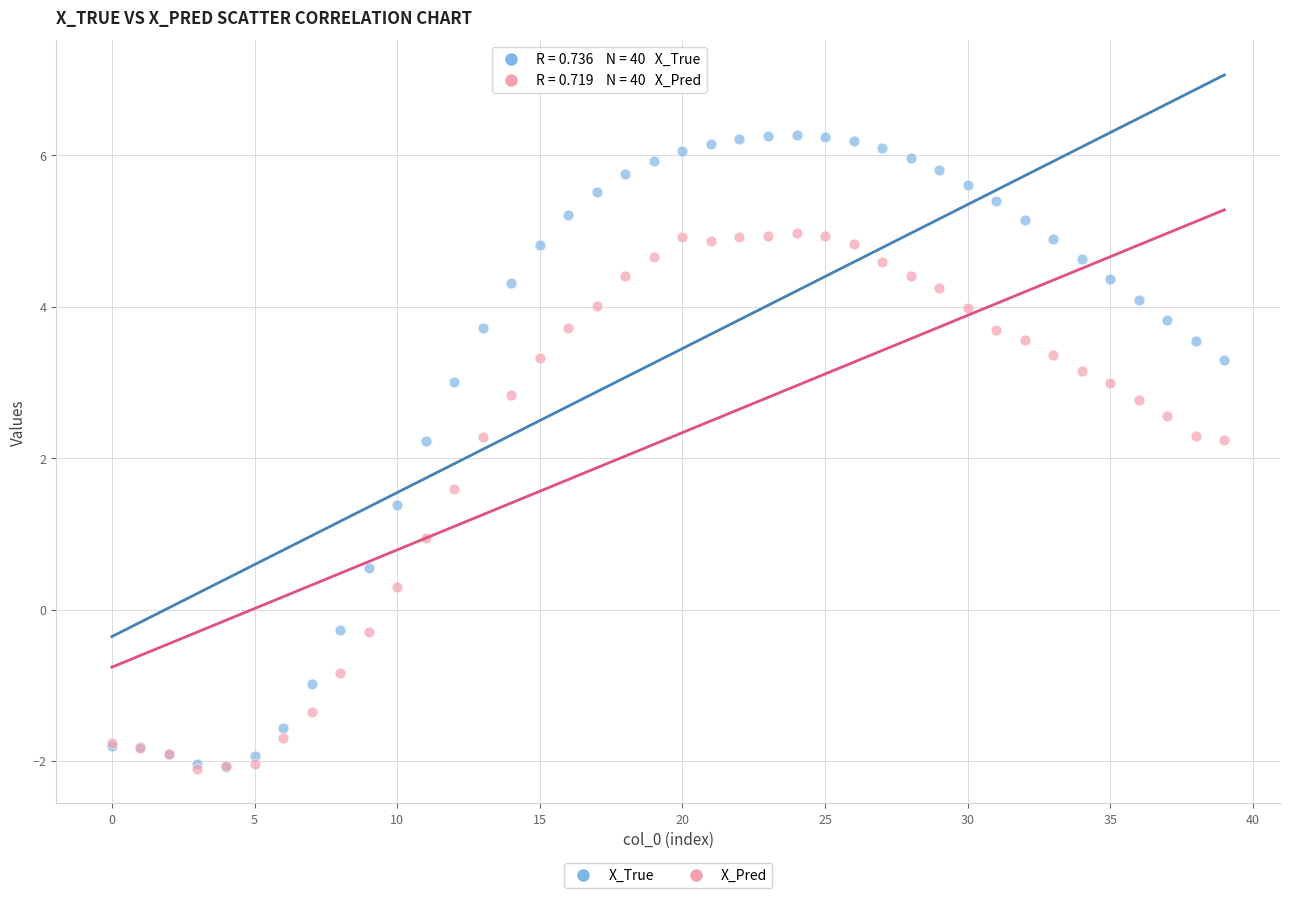

Which series has the largest Y range (max minus min)?

X_True